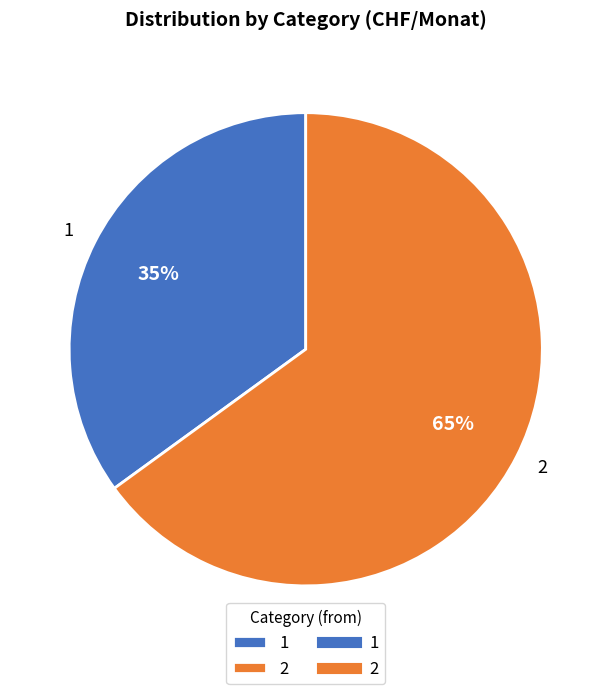

How many segments does this pie chart have?

2